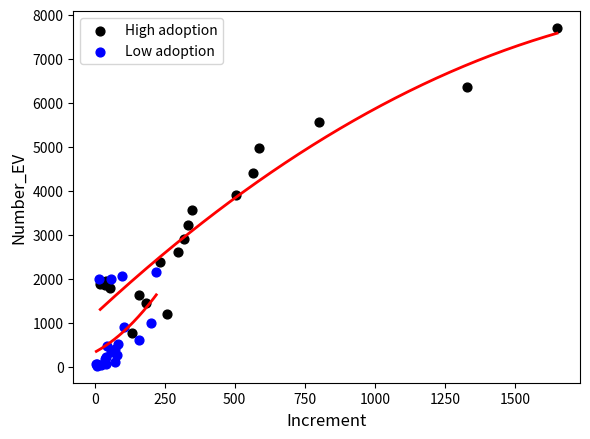

Which series reaches the maximum Y coordinate?

High adoption